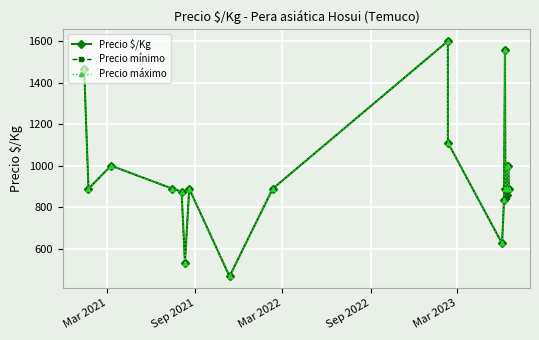

Is it true that Precio máximo equals 595 at 8?

False